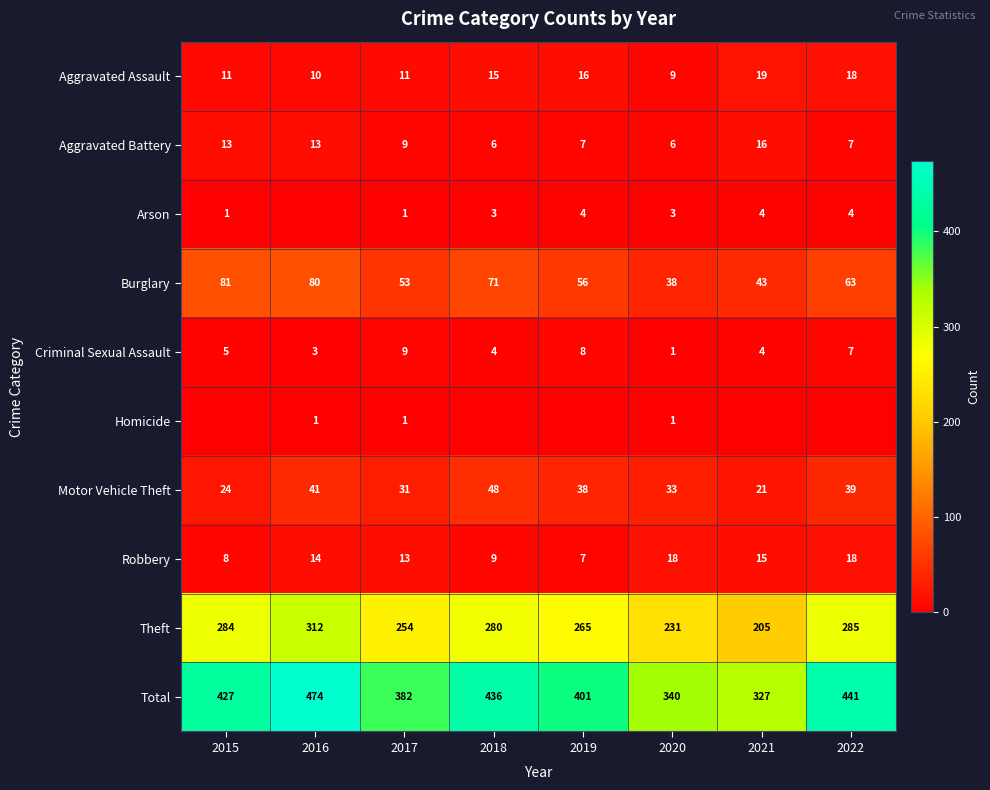

Is the value of Homicide at 2017 greater than the value of Criminal Sexual Assault at 2017?

No